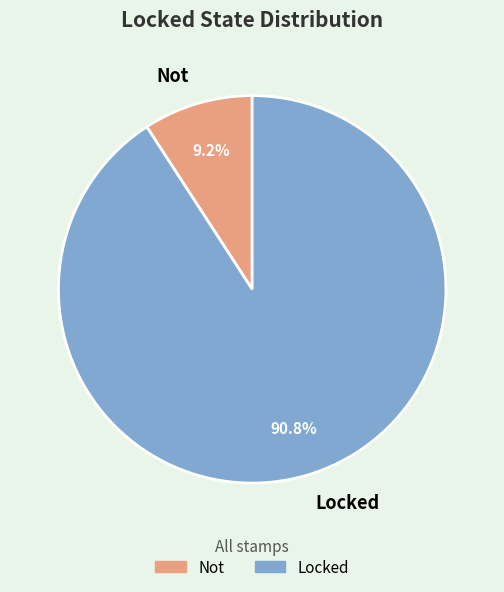

The Locked slice represents 78% of the pie. True or false?

False